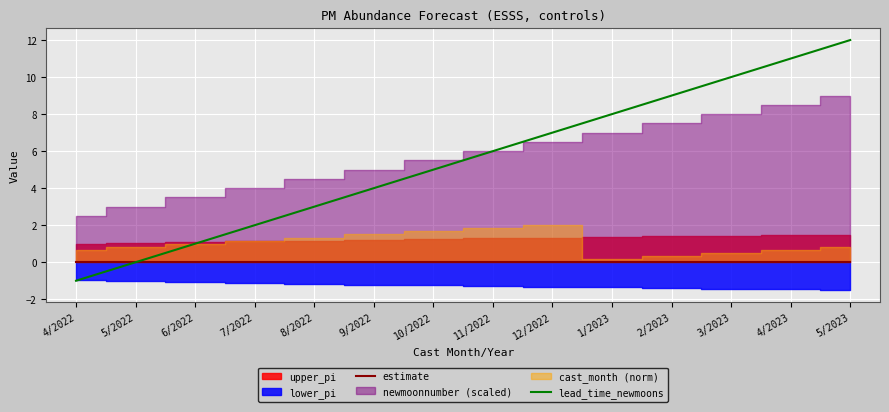

True or false: lead_time_newmoons and estimate intersect in this chart.

False